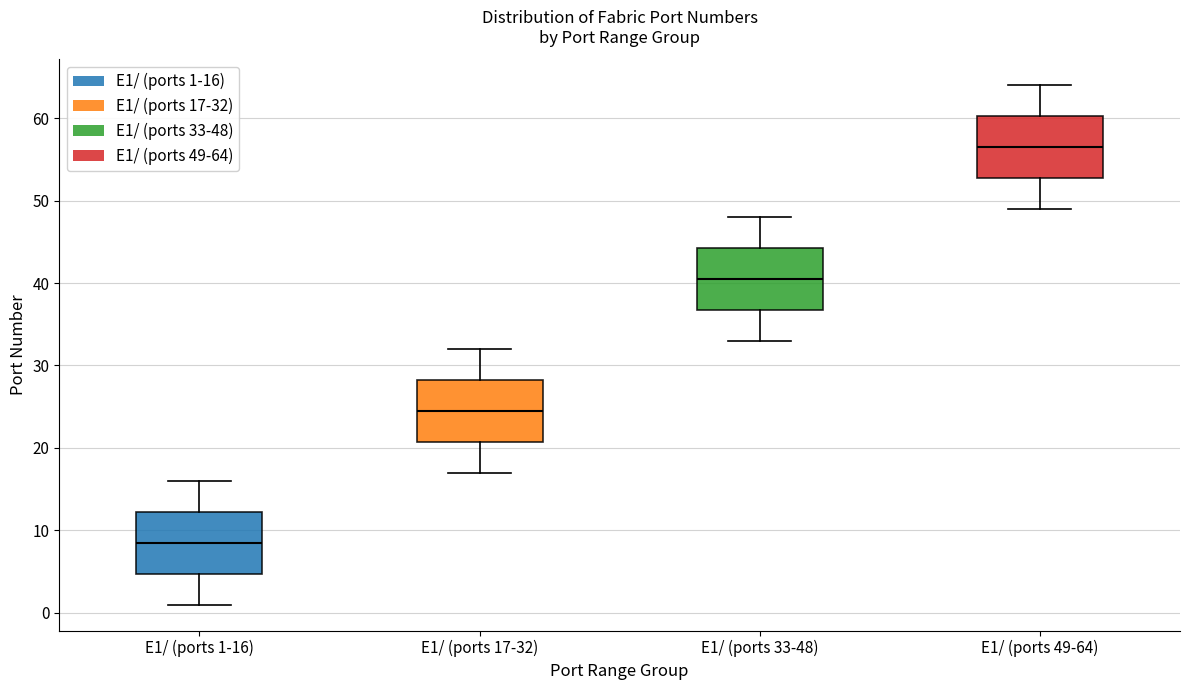

Which box's median line is the highest?

E1/ (ports 49-64)